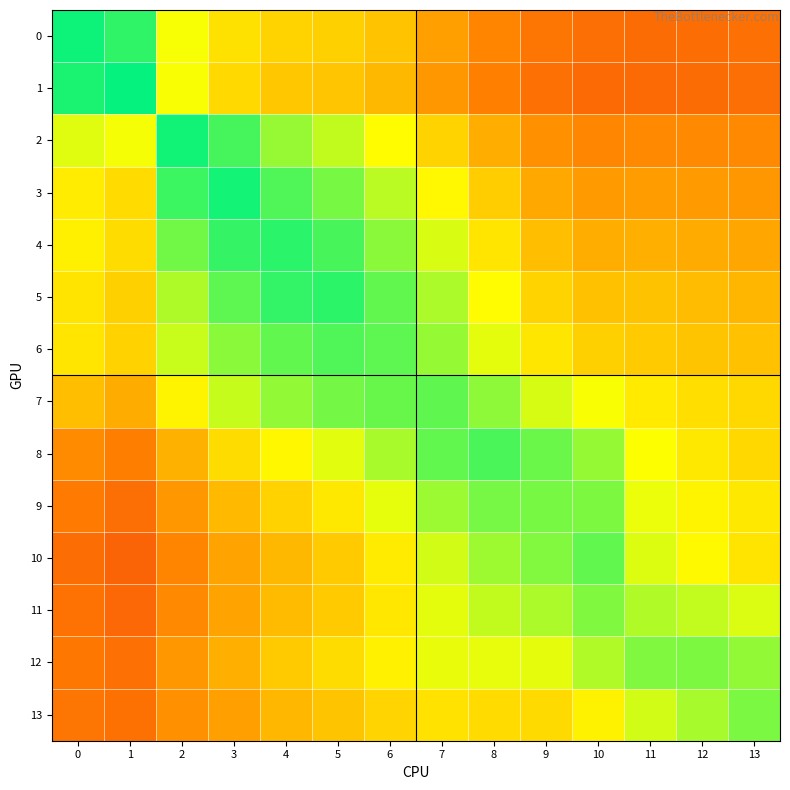

How many series are shown in this chart?

14